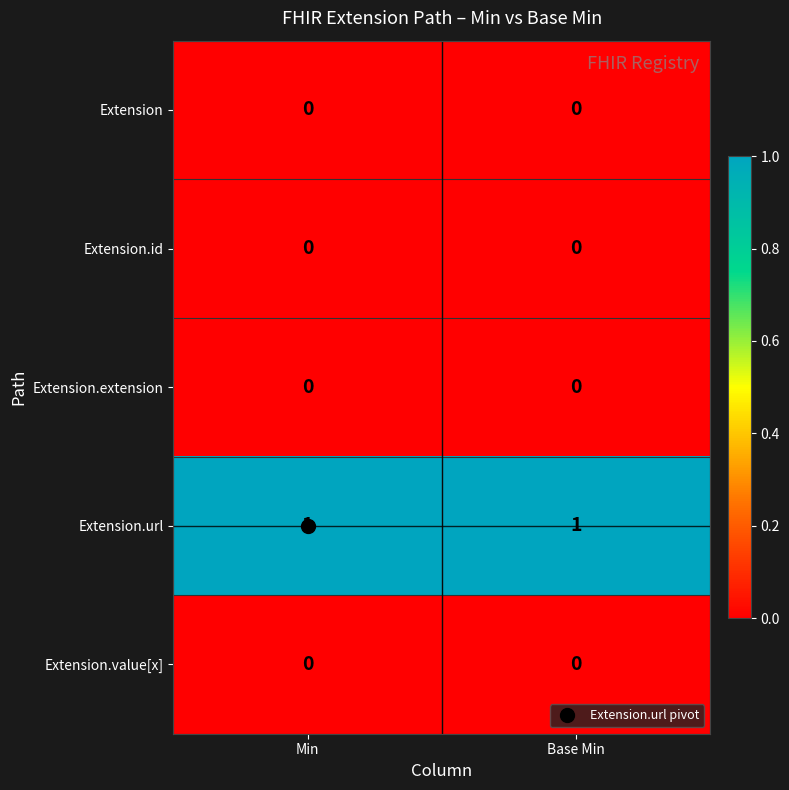

True or false: Extension.id has a value of 0 at Min.

True